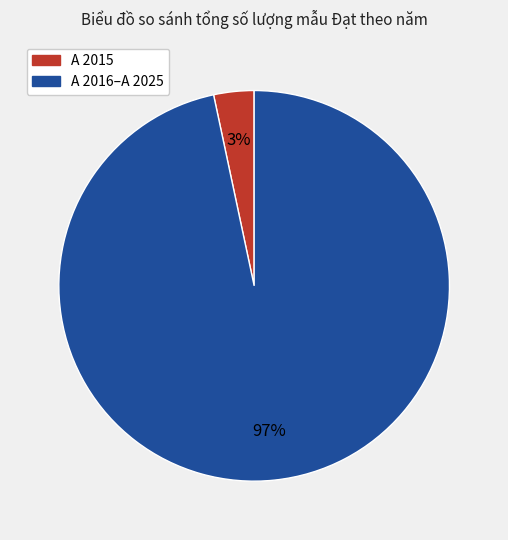

Does any single category account for the majority?

Yes